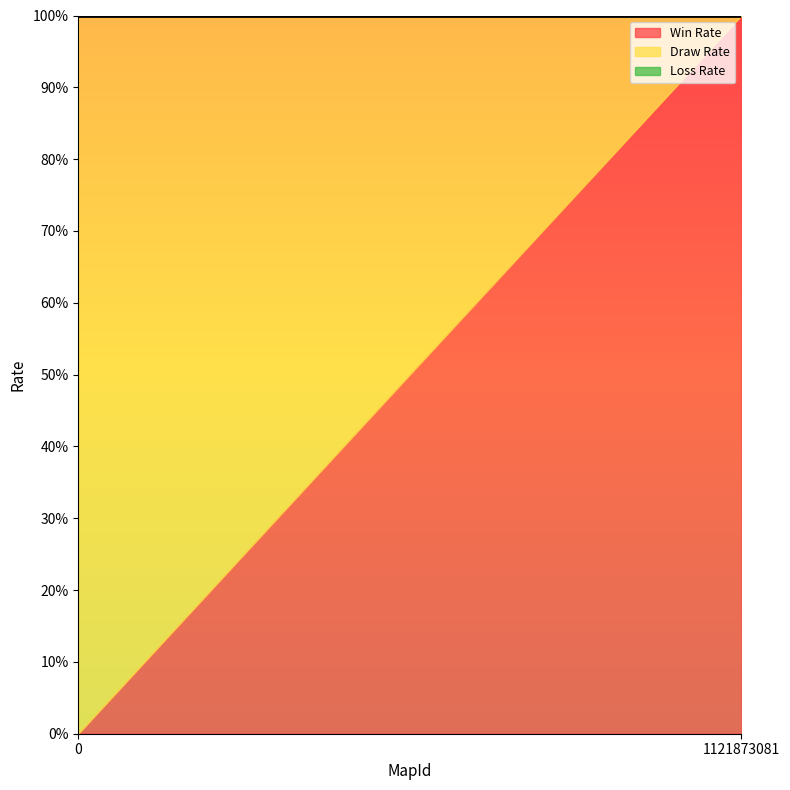

What is the sum of all Win Rate values?

1